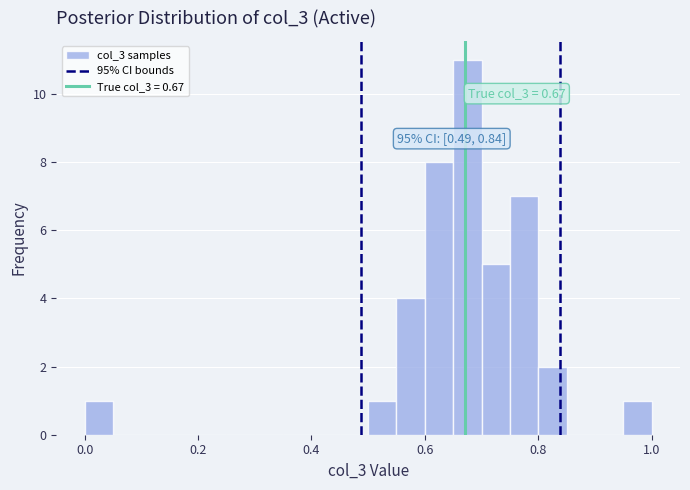

Around what value on the x-axis is the tallest bar? Give the approximate position of its centre, as read against the axis.

0.68